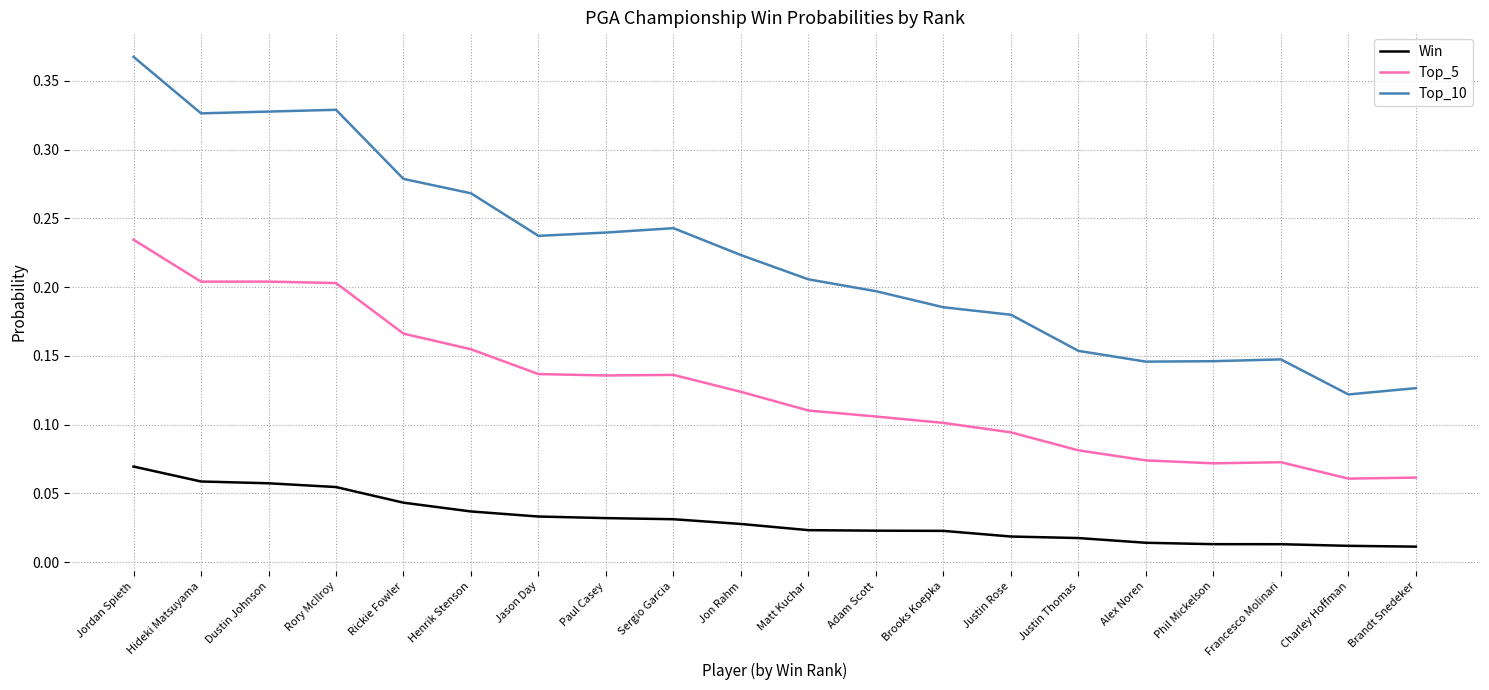

True or false: Top_10 and Top_5 cross at least once.

False